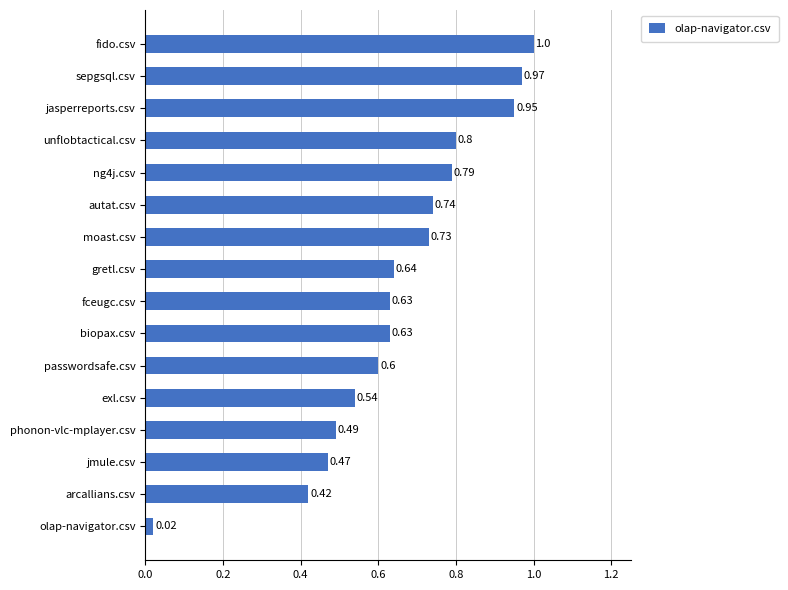

Count the number of categories in the chart.

16